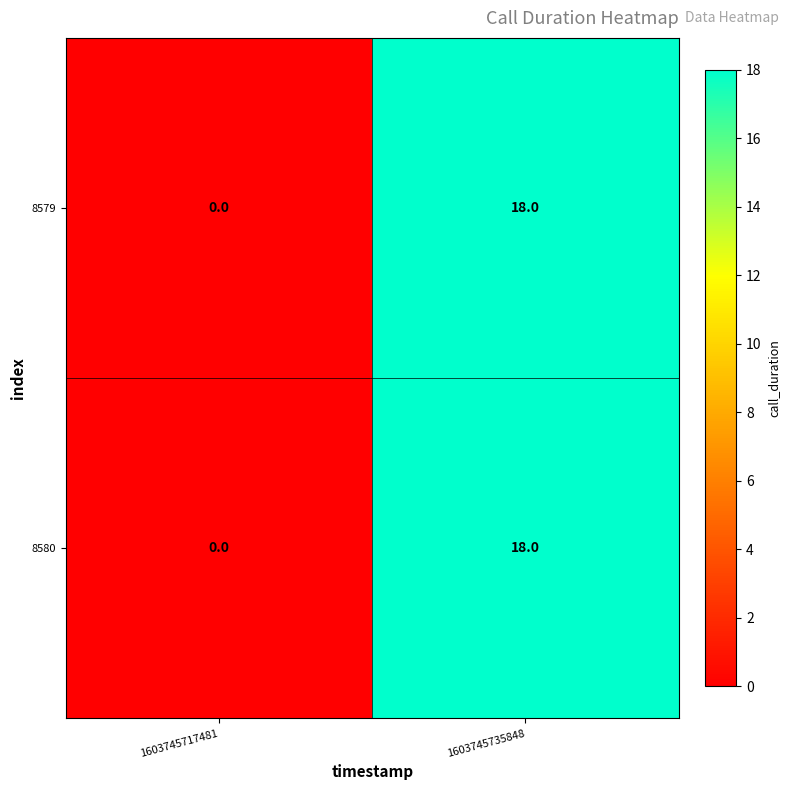

What is the greatest value displayed?

18